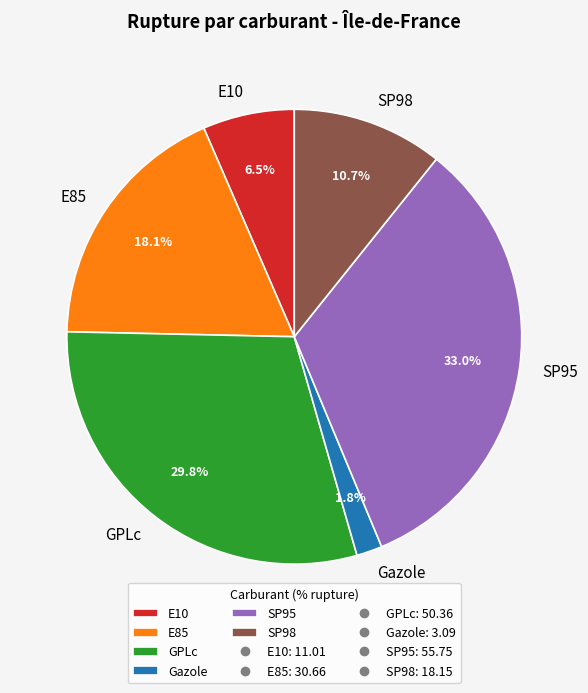

Which slice is the smallest?

Gazole